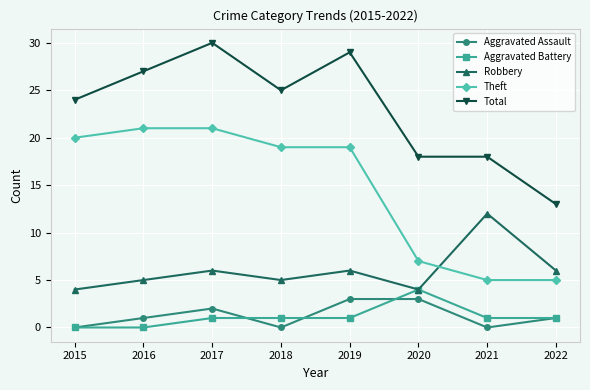

True or false: Total has a value of 13 at 2022.

True